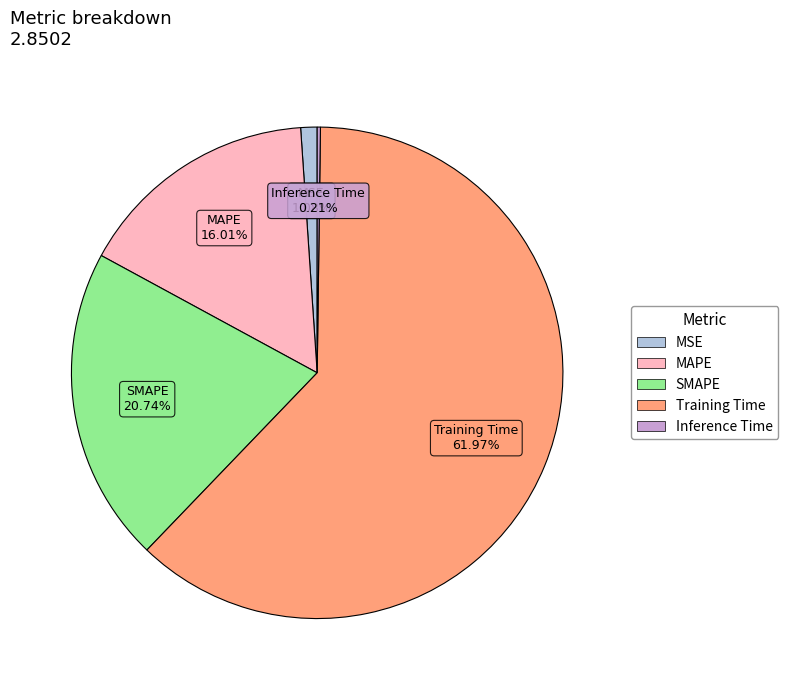

What percentage is the MSE slice, to the nearest percent?

1%